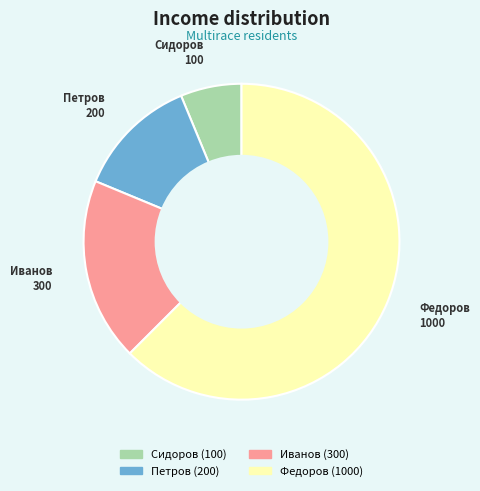

What is the majority slice?

Федоров